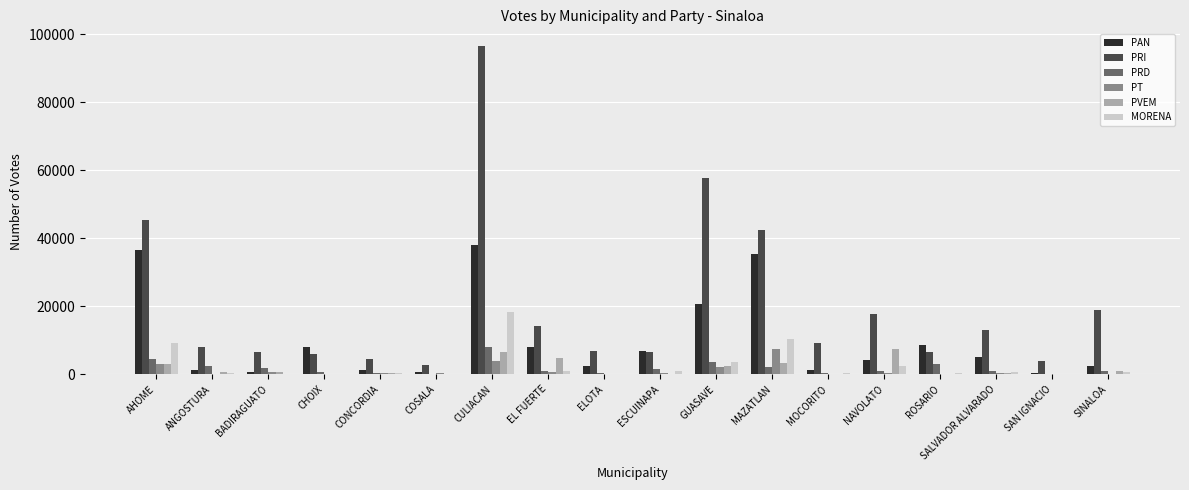

Is the value of PVEM at SALVADOR ALVARADO greater than the value of PT at AHOME?

No